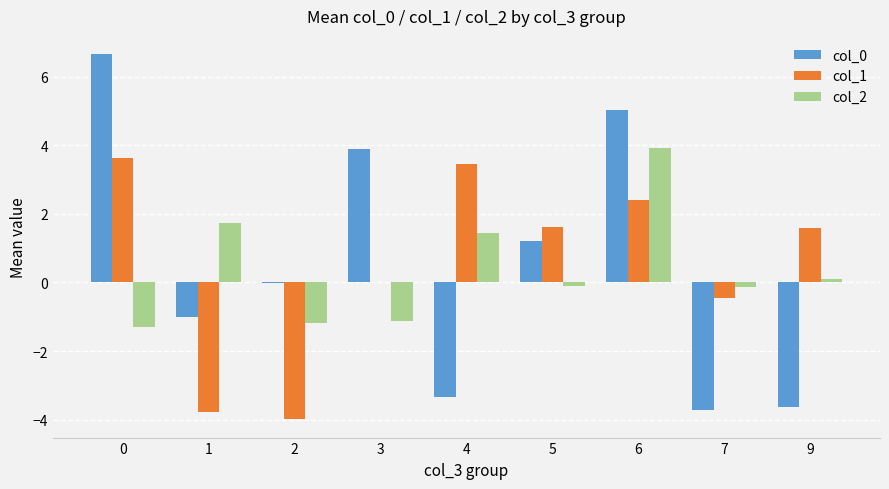

What is the maximum value for col_0?

6.7